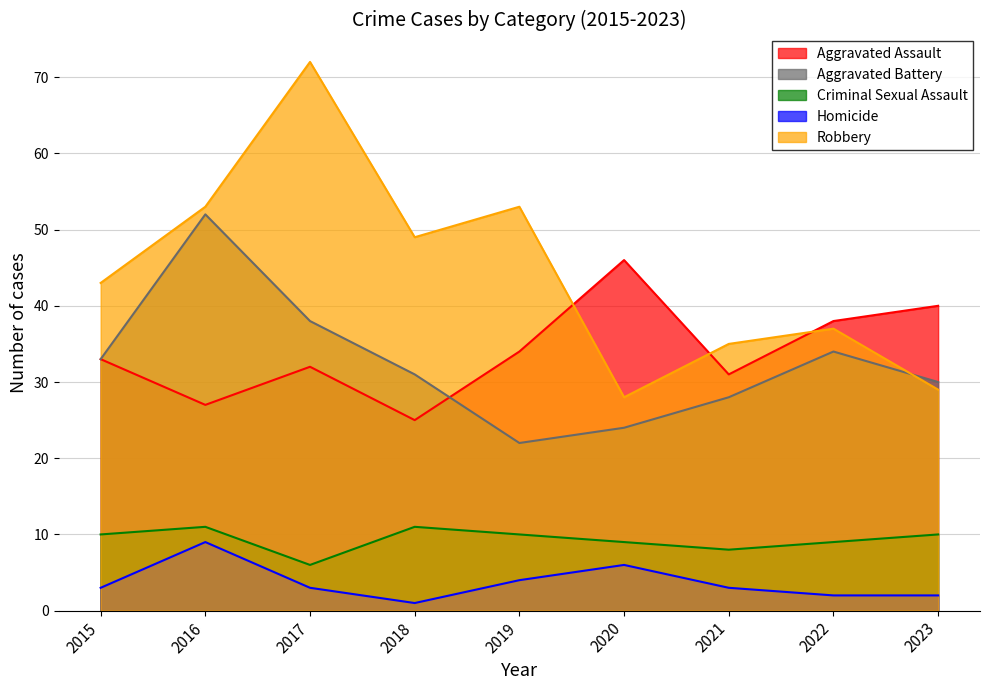

At which label does Aggravated Assault first exceed 33?

2019